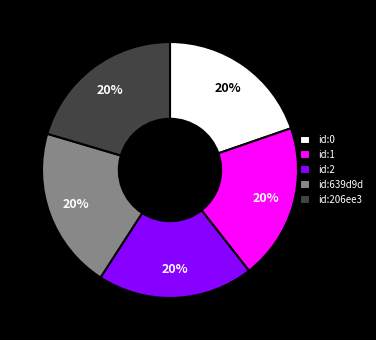

Is id:639d9d the majority of the pie?

No